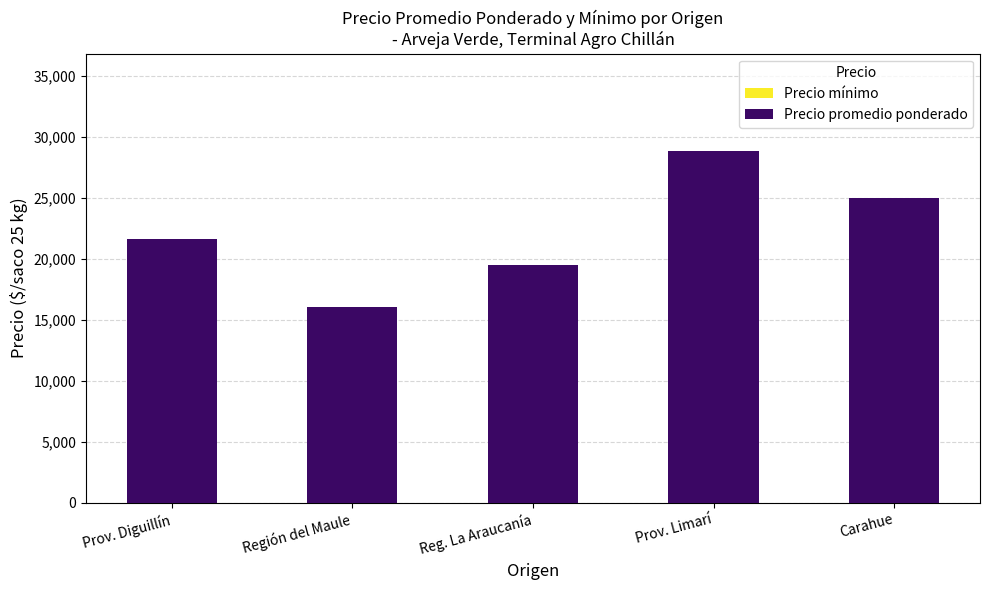

How many groups of bars are there?

5